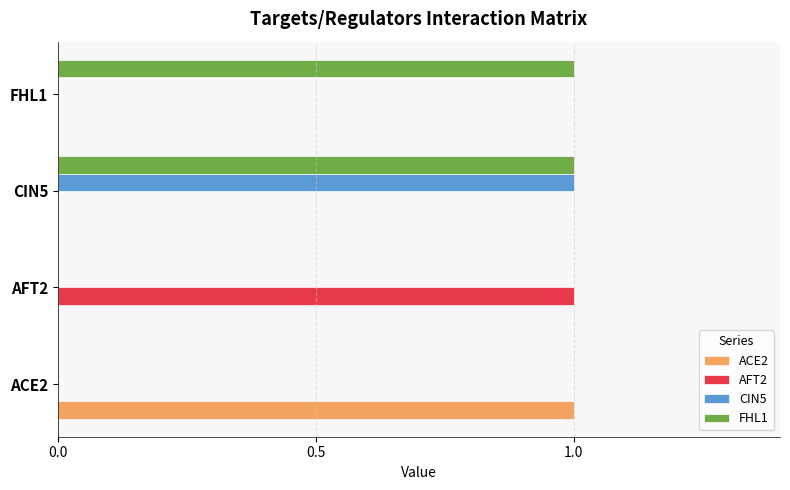

Which category has the highest value in the CIN5 series?

CIN5